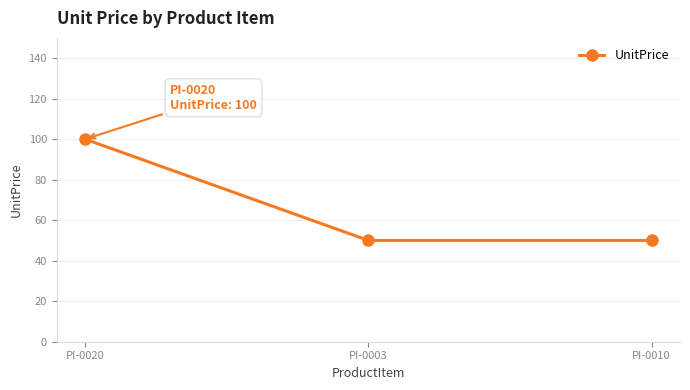

Reading right to left, transcribe all the data shown in this chart.

50	50	100